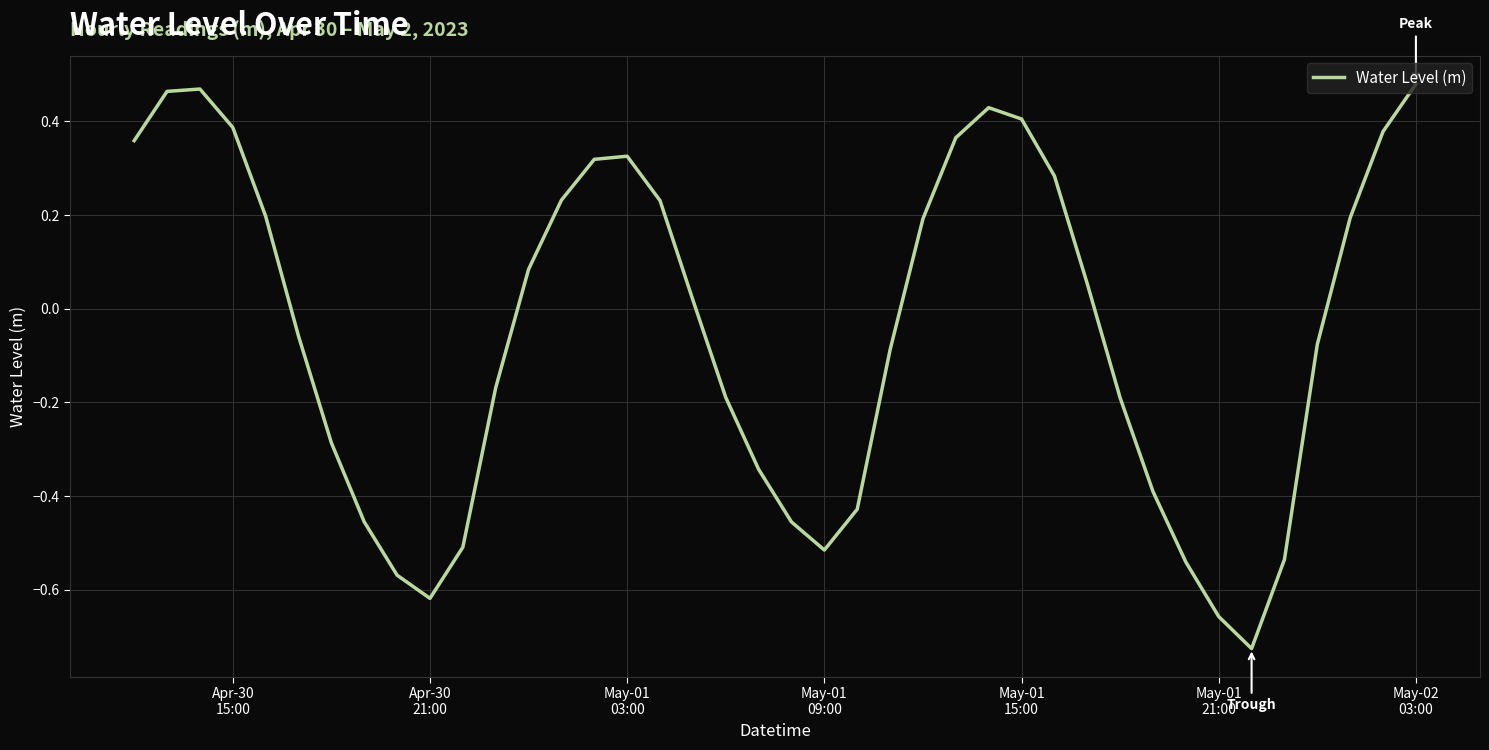

What is the difference between the maximum and minimum values?

1.2